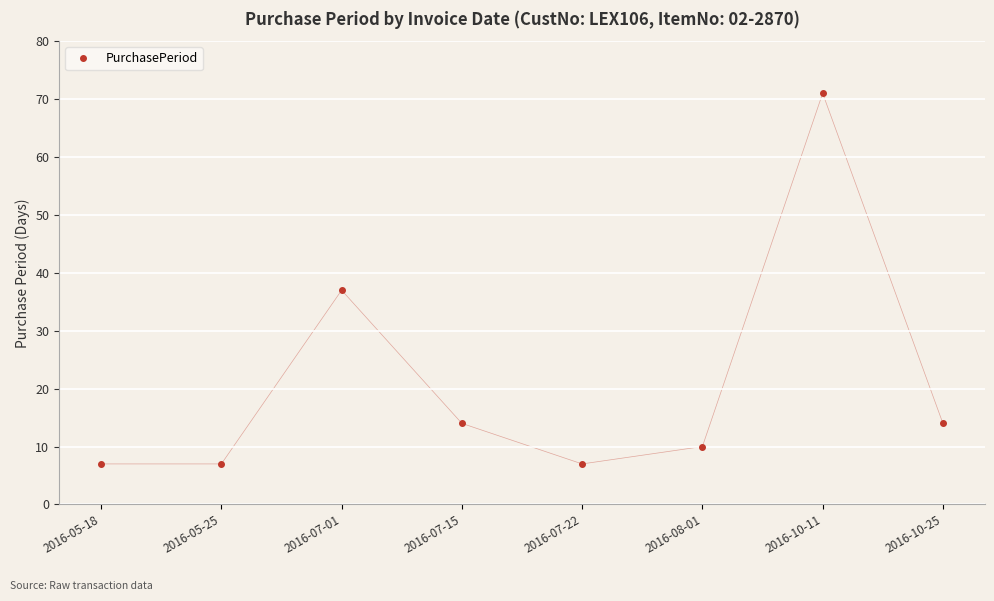

At which category does the chart reach its peak across all series?

2016-10-11